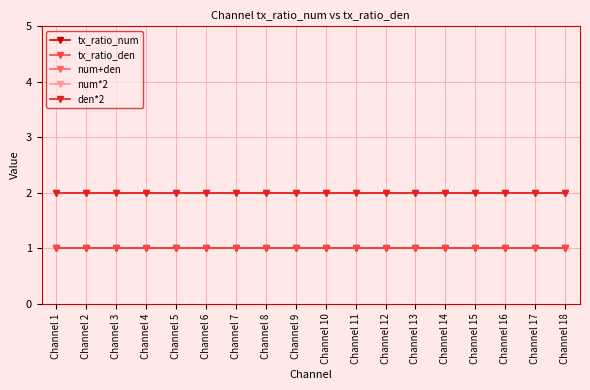

True or false: tx_ratio_num has a value of 0 at Channel 6.

False